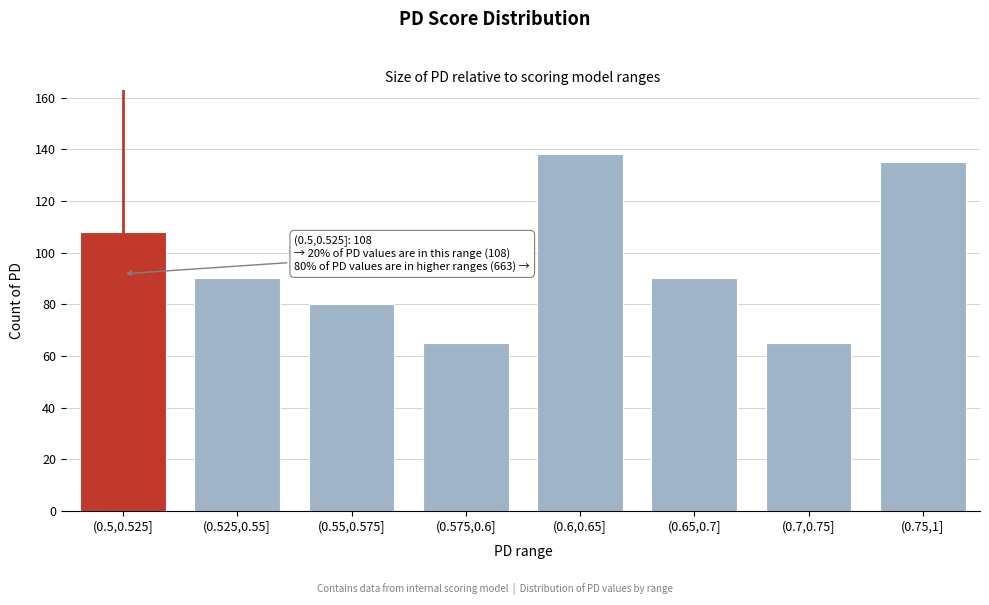

Reading right to left, what are all the values shown in this chart?

(0.75,1]=135	(0.7,0.75]=65	(0.65,0.7]=90	(0.6,0.65]=138	(0.575,0.6]=65	(0.55,0.575]=80	(0.525,0.55]=90	(0.5,0.525]=108